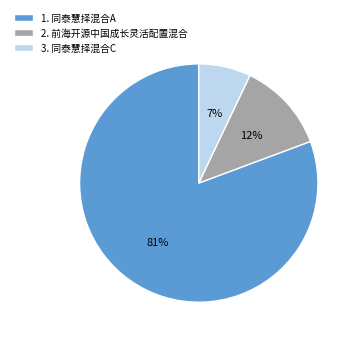

What is the smallest slice in the pie chart?

3. 同泰慧择混合C